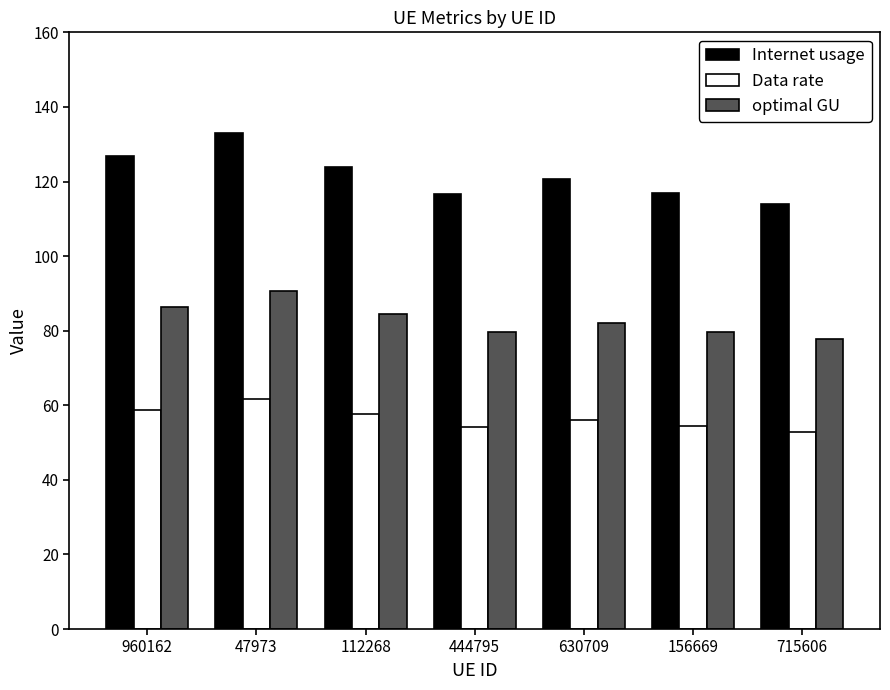

What are all the series names shown in the legend?

Internet usage, Data rate, optimal GU